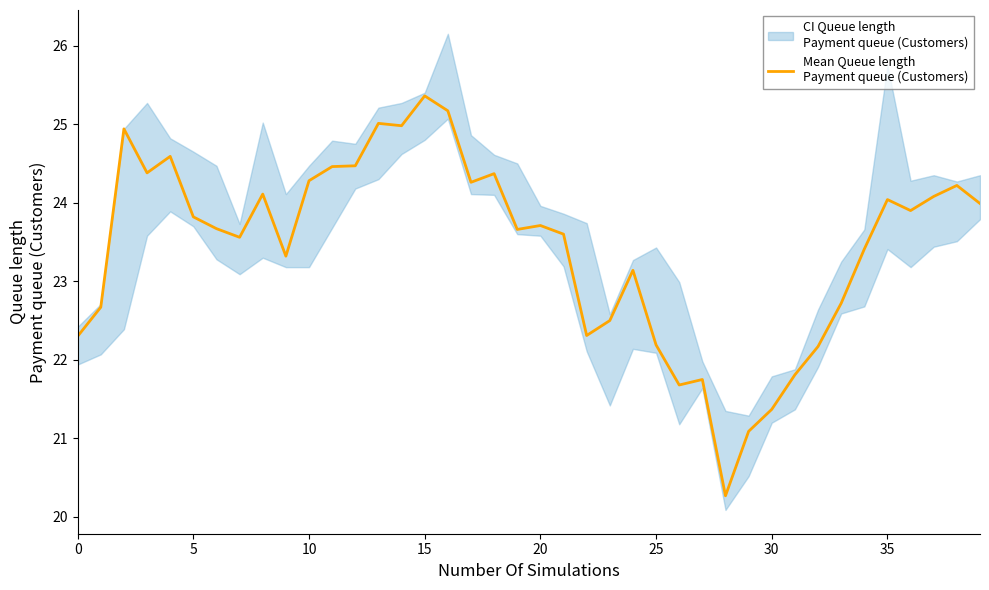

Reading left to right, list all the values displayed in this chart.

22.3	22.7	24.9	24.4	24.6	23.8	23.7	23.6	24.1	23.3	24.3	24.5	24.5	25.0	25.0	25.4	25.2	24.3	24.4	23.7	23.7	23.6	22.3	22.5	23.1	22.2	21.7	21.8	20.3	21.1	21.4	21.8	22.2	22.7	23.4	24.0	23.9	24.1	24.2	24.0